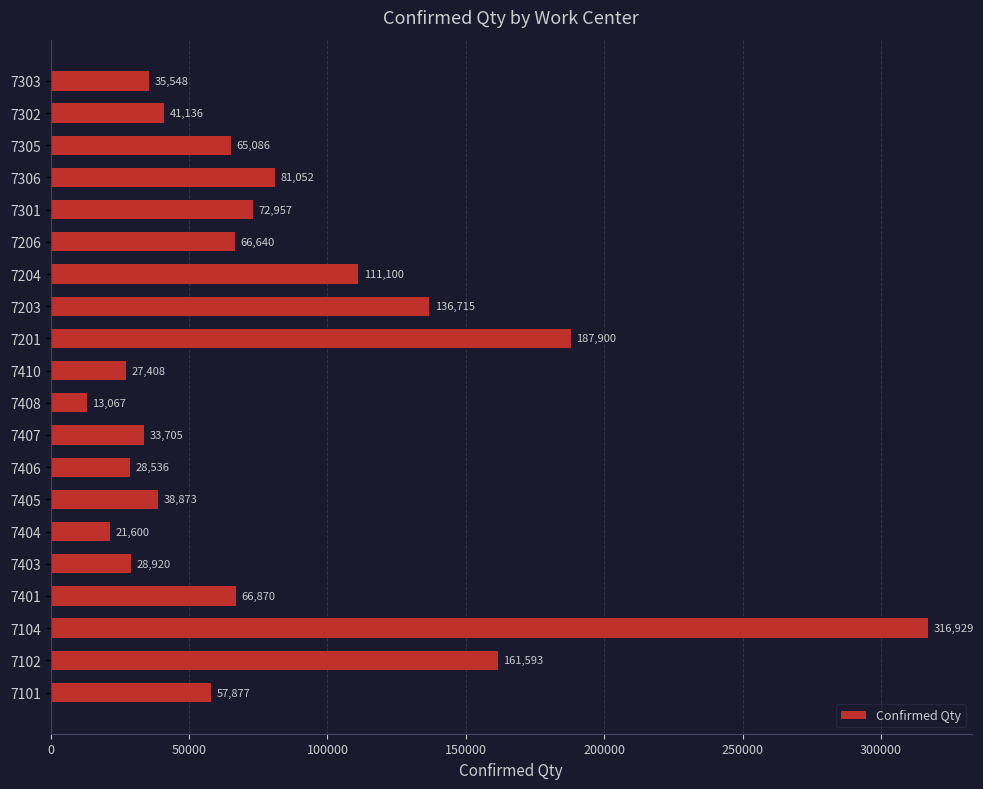

What is the difference between the second highest and minimum values?

174833